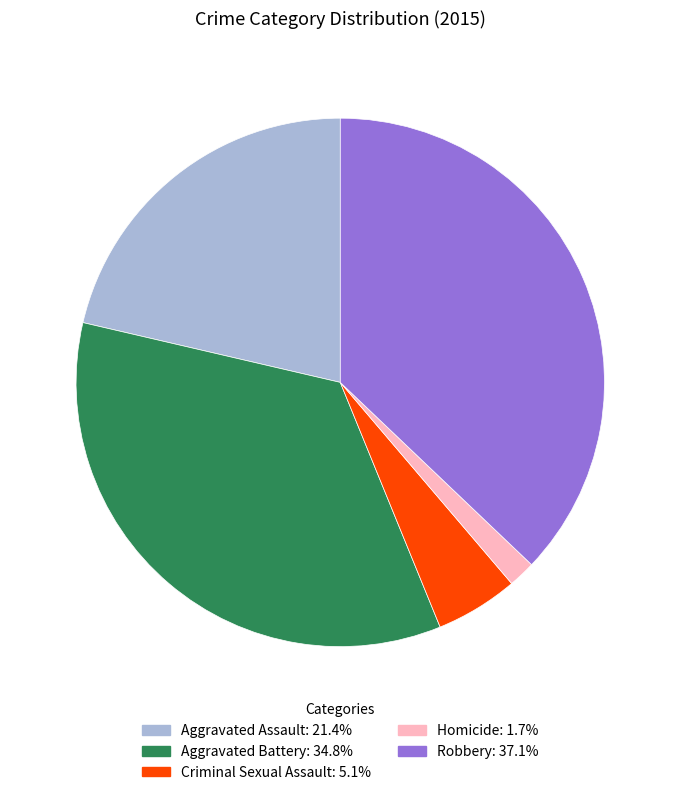

Which has a higher value, Aggravated Assault or Criminal Sexual Assault?

Aggravated Assault